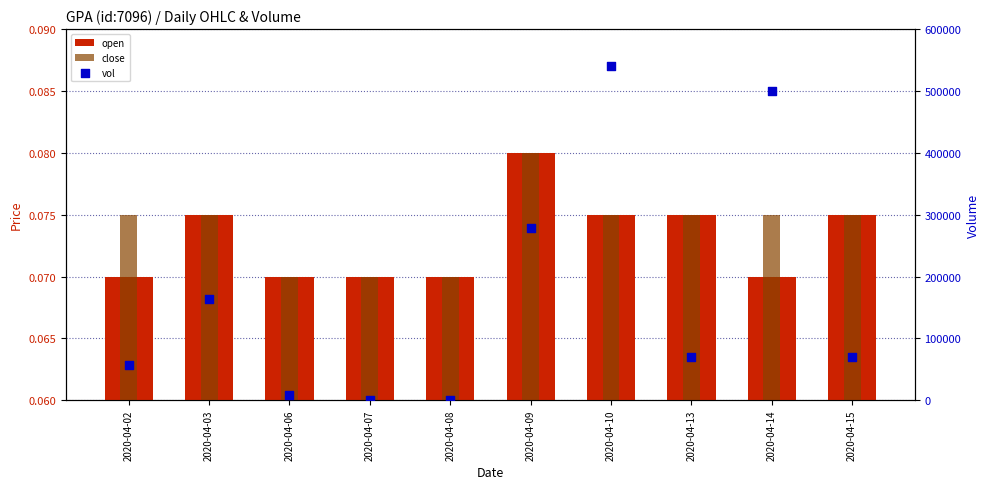

Which series has the widest spread of Y values?

vol